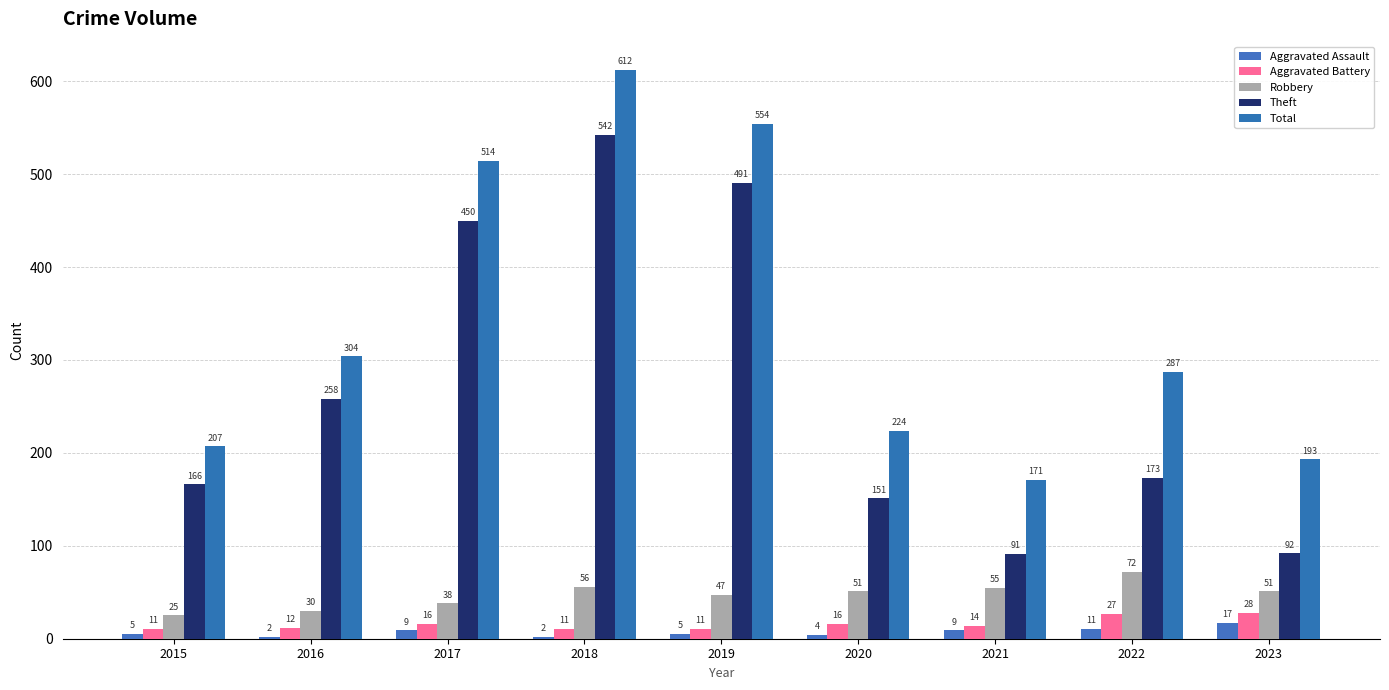

Reading left to right, extract all data points from this chart.

Aggravated Assault: 5	2	9	2	5	4	9	11	17
Aggravated Battery: 11	12	16	11	11	16	14	27	28
Robbery: 25	30	38	56	47	51	55	72	51
Theft: 166	258	450	542	491	151	91	173	92
Total: 207	304	514	612	554	224	171	287	193